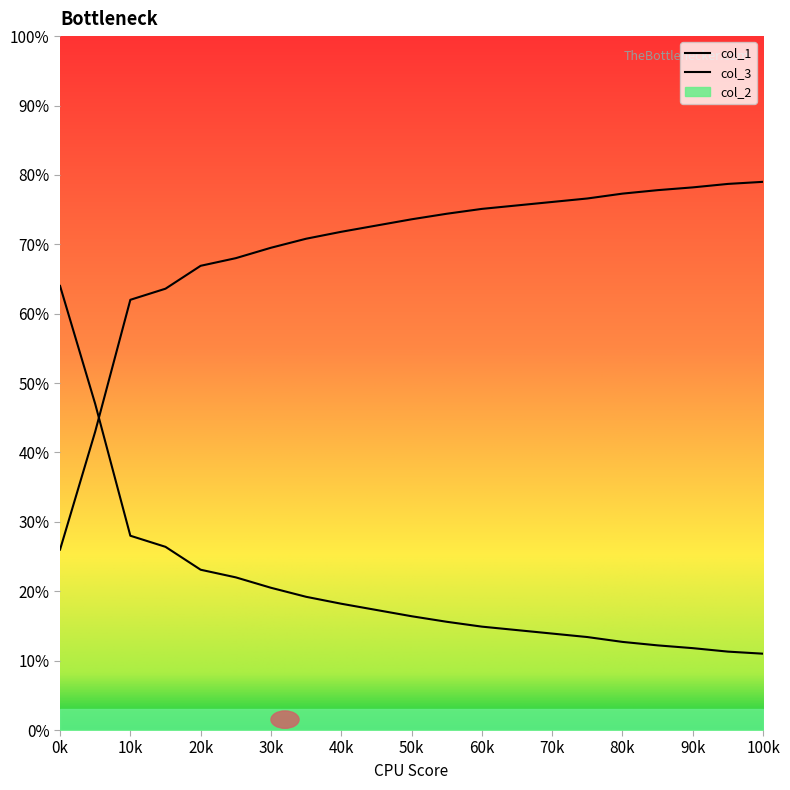

Between 20k and 40k, which is larger?

20k